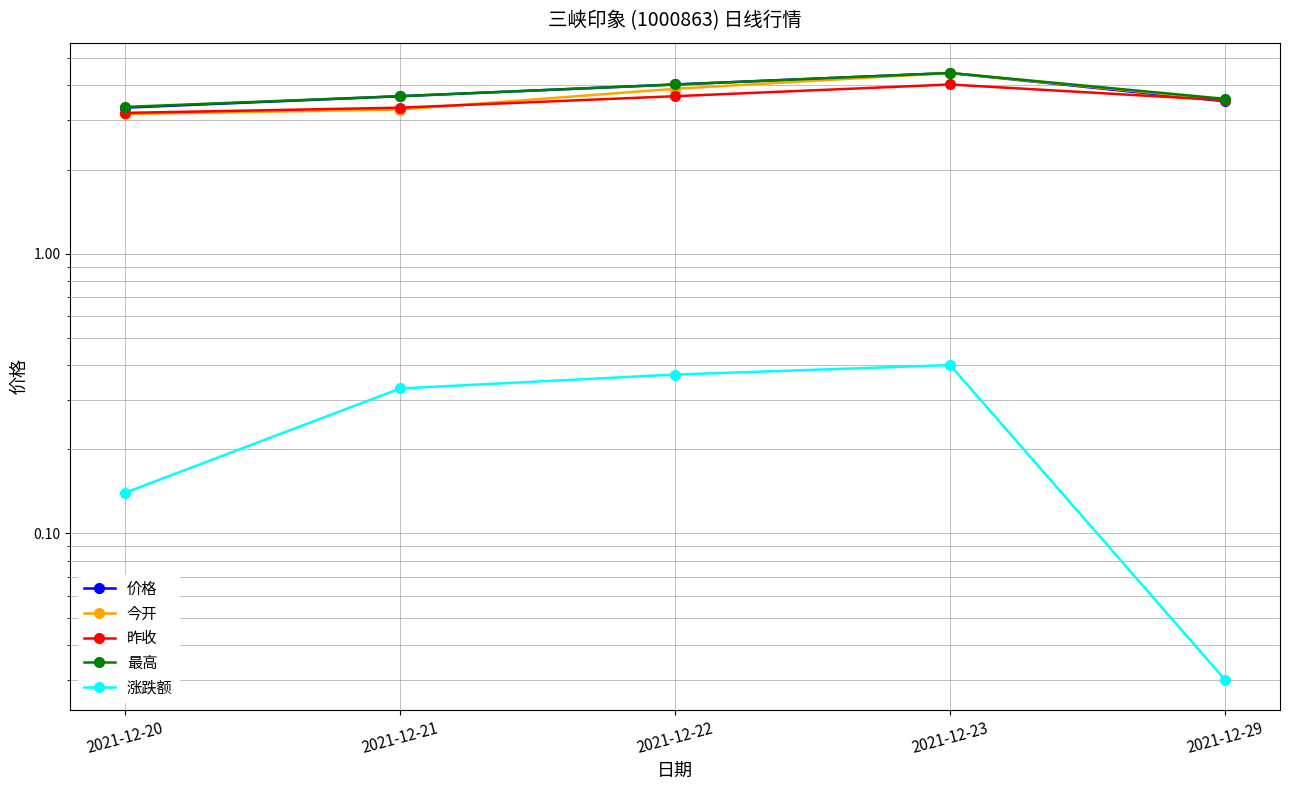

Reading left to right, transcribe all the data shown in this chart.

价格: 2021-12-20=3.3	2021-12-21=3.7	2021-12-22=4.0	2021-12-23=4.4	2021-12-29=3.5
今开: 2021-12-20=3.2	2021-12-21=3.3	2021-12-22=3.9	2021-12-23=4.4	2021-12-29=3.5
昨收: 2021-12-20=3.2	2021-12-21=3.3	2021-12-22=3.7	2021-12-23=4.0	2021-12-29=3.5
最高: 2021-12-20=3.4	2021-12-21=3.7	2021-12-22=4.0	2021-12-23=4.4	2021-12-29=3.6
涨跌额: 2021-12-20=0.1	2021-12-21=0.3	2021-12-22=0.4	2021-12-23=0.4	2021-12-29=0.0